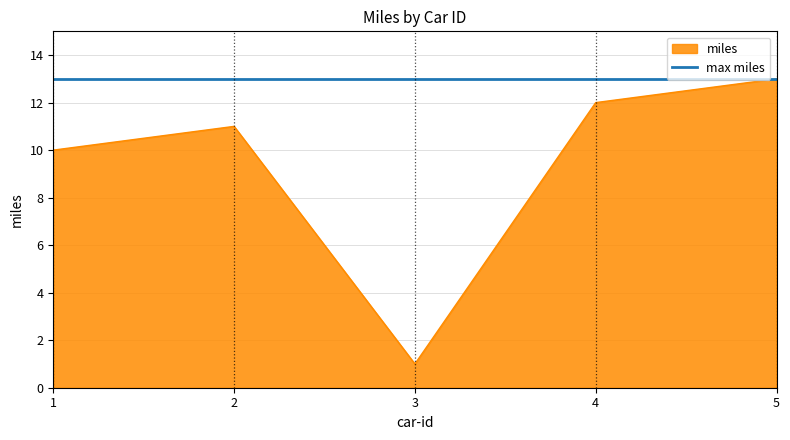

At which category does the chart reach its minimum across all series?

3